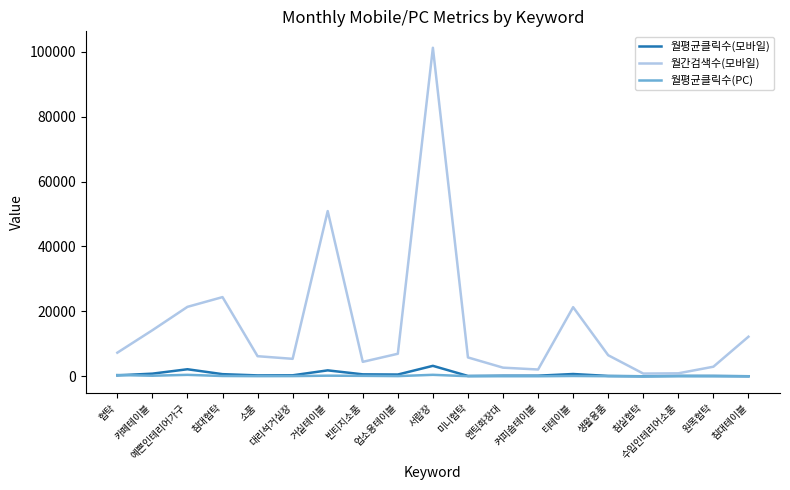

What is the maximum value for 월간검색수(모바일)?

101200.0